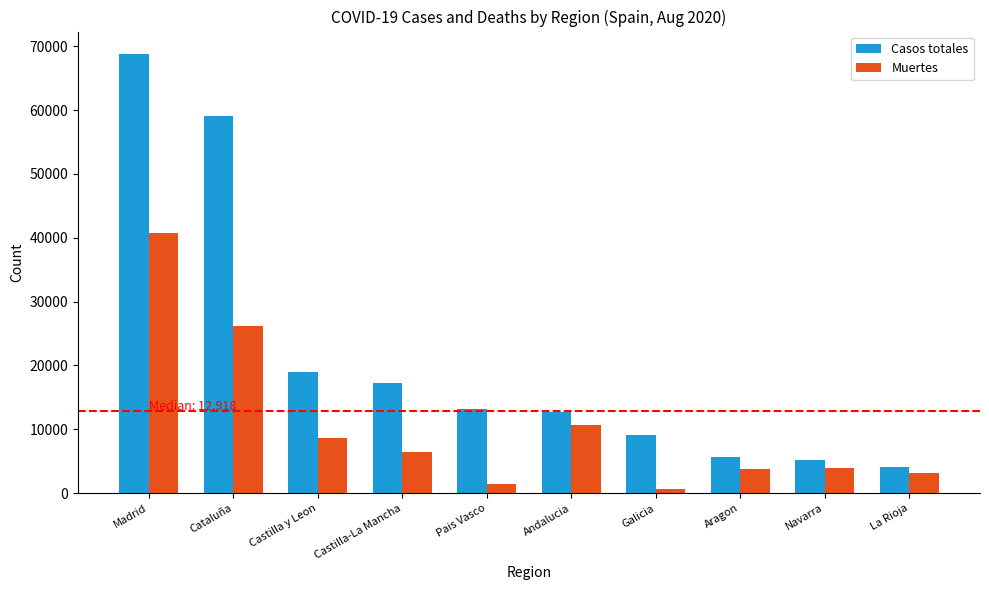

The value of Muertes at Aragon is 3772. True or false?

True